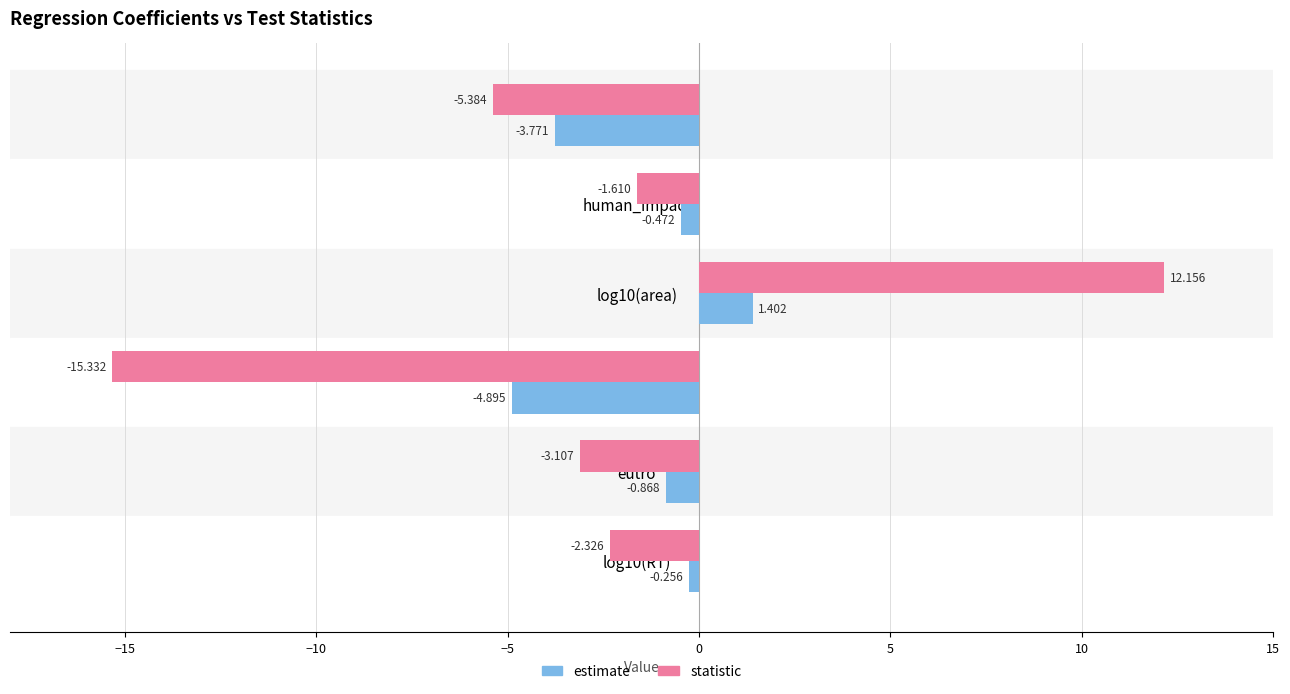

What are all the series names shown in the legend?

estimate, statistic